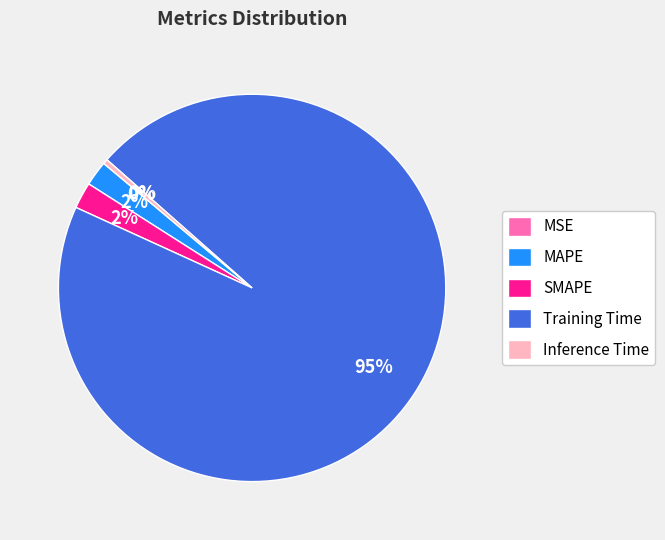

The MAPE slice represents 7% of the pie. True or false?

False